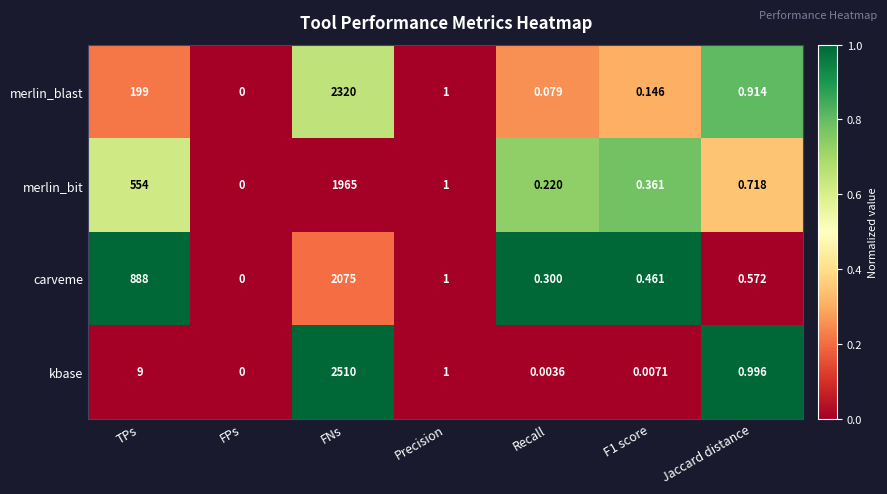

List the series in order of their peak value, highest first.

kbase, merlin_blast, carveme, merlin_bit